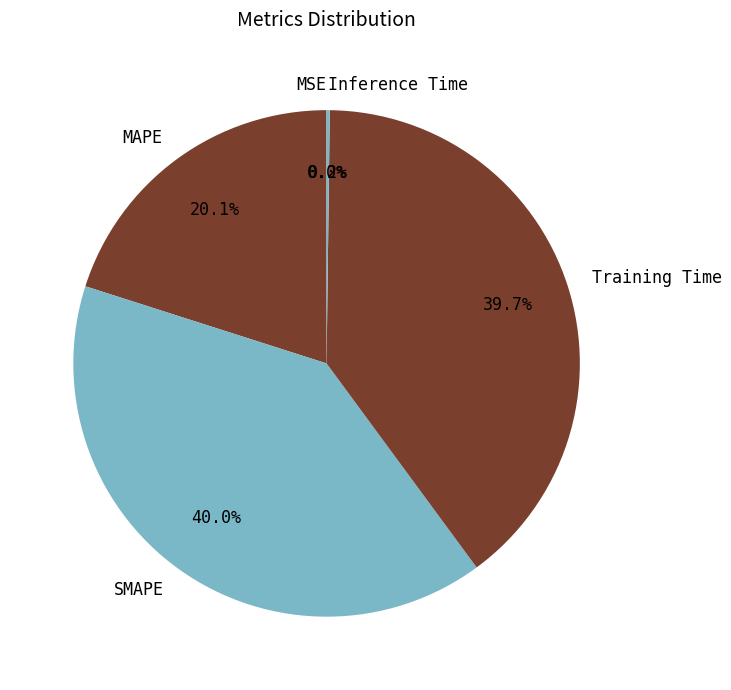

Approximately how many times larger is the value at SMAPE compared to Training Time?

1.0